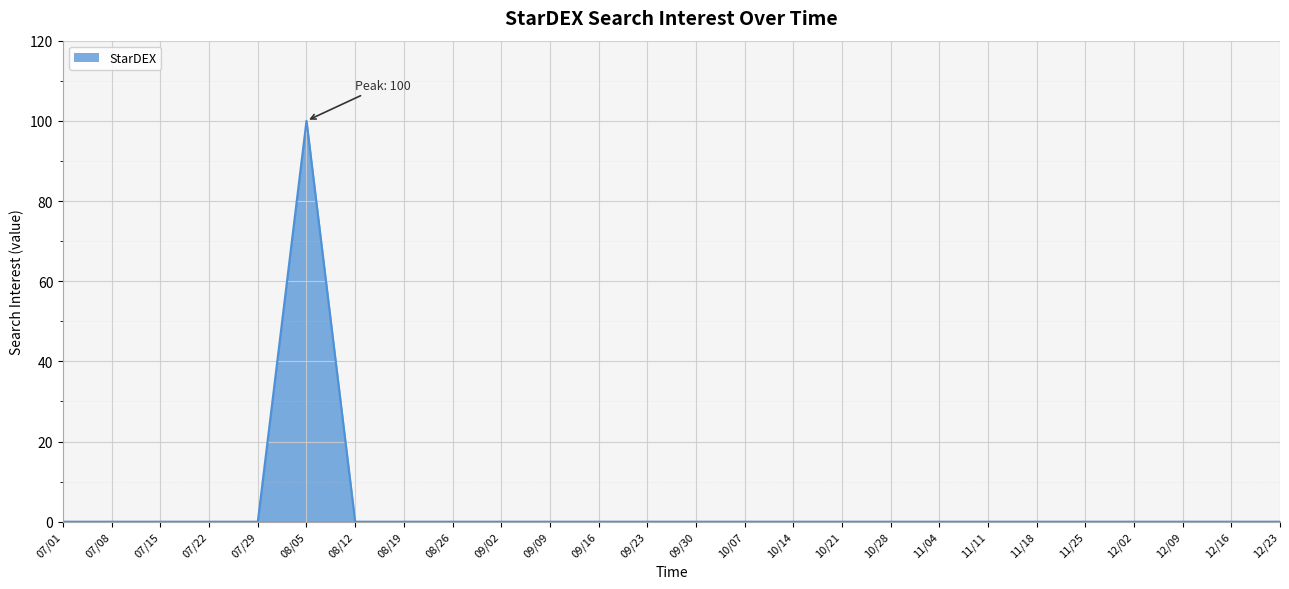

How many lines are shown in the chart?

1